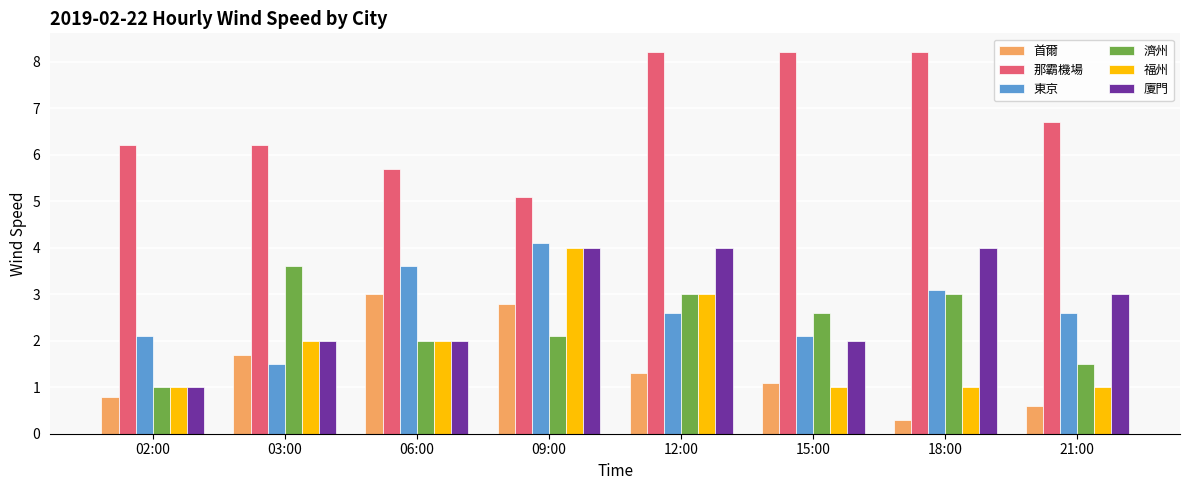

What is the lowest value of the 那霸機場 series?

5.1